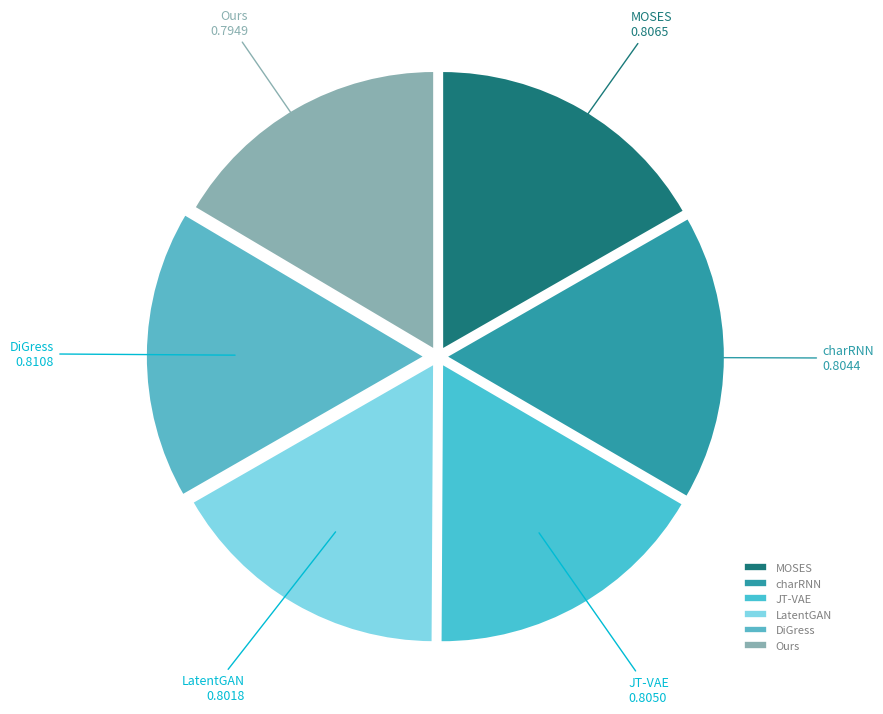

Is the sum of MOSES and DiGress greater than half?

No